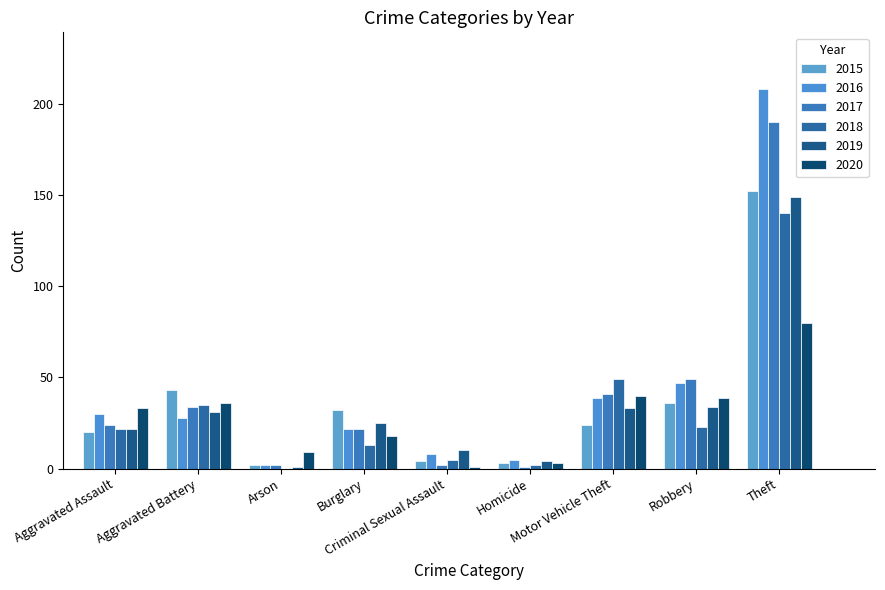

How many groups of bars are there?

9